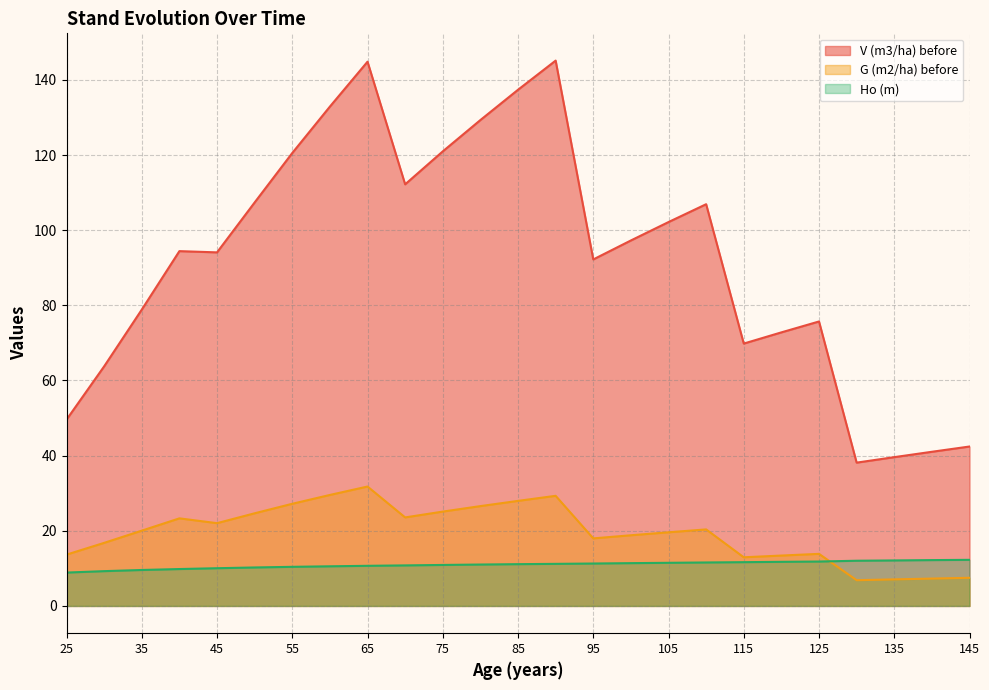

At which category is the sum across all series the highest?

65